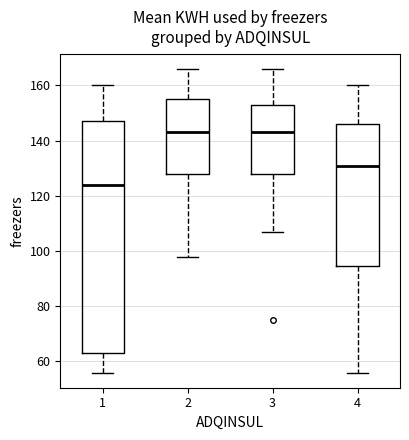

Comparing the boxes themselves (not the whiskers), which one is the tallest?

1